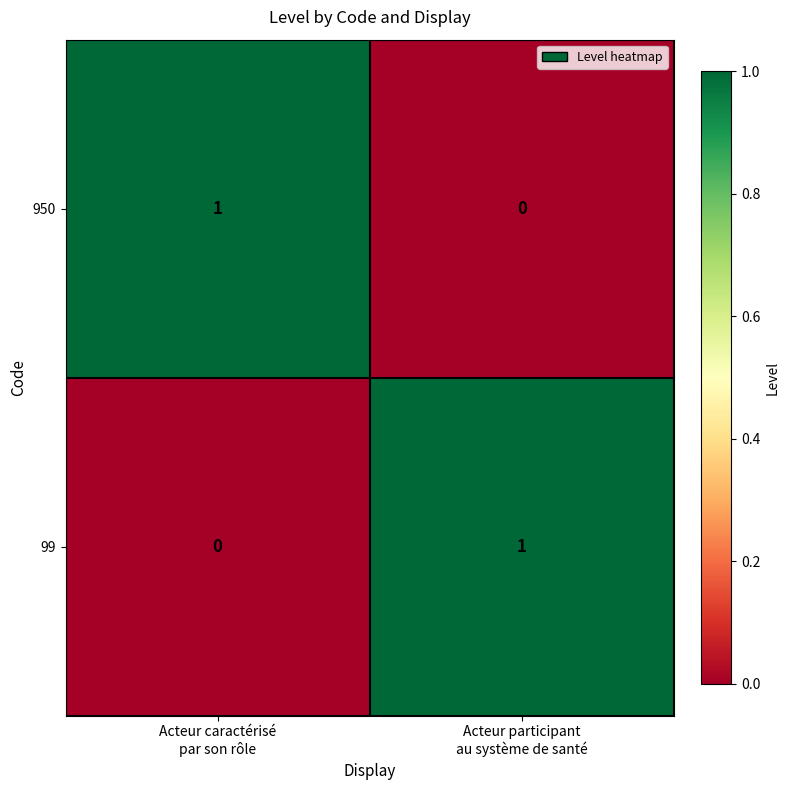

Reading left to right, list all the values displayed in this chart.

950: 1	0
99: 0	1